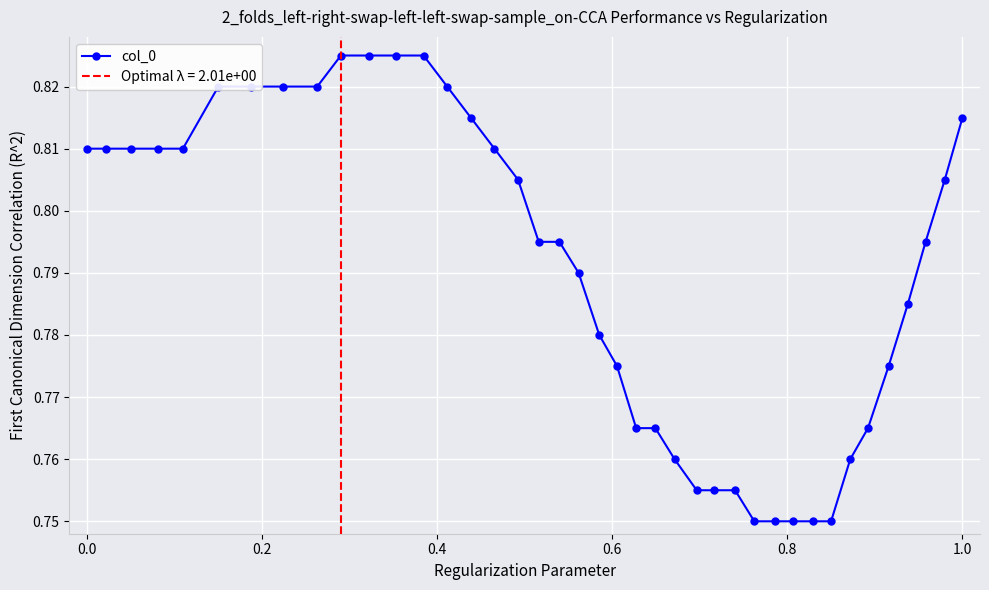

Count the col_0 values in the range 0 to 1.

40